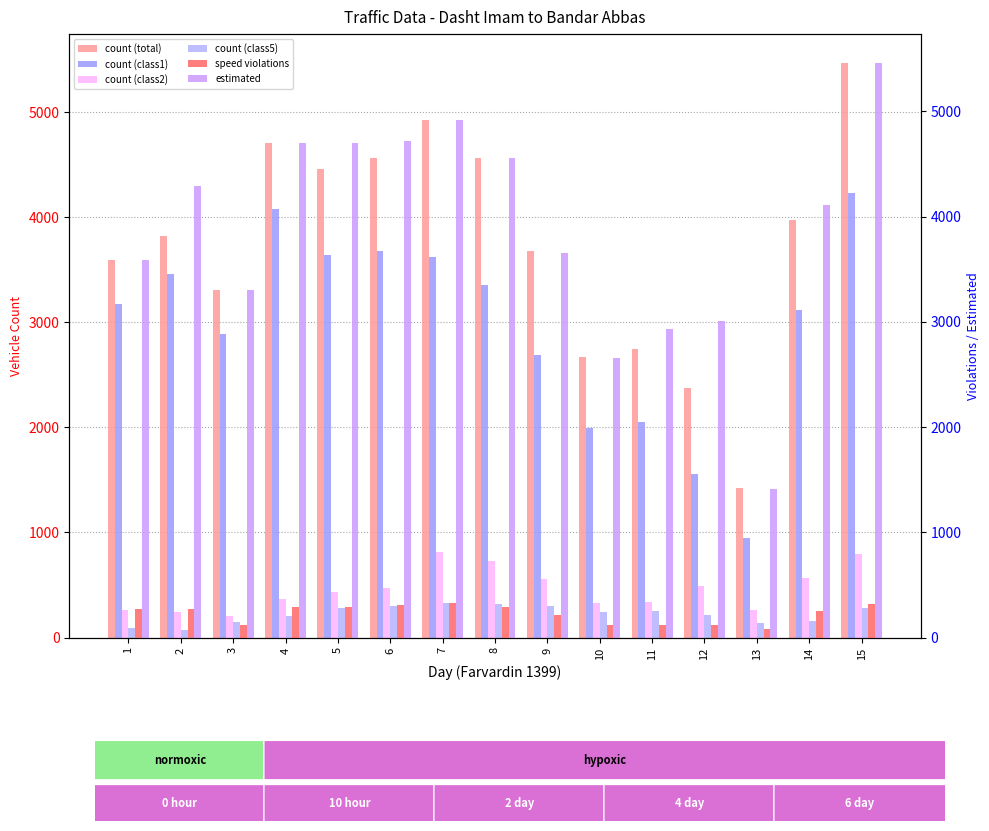

At which label is speed violations closest to 202?

9